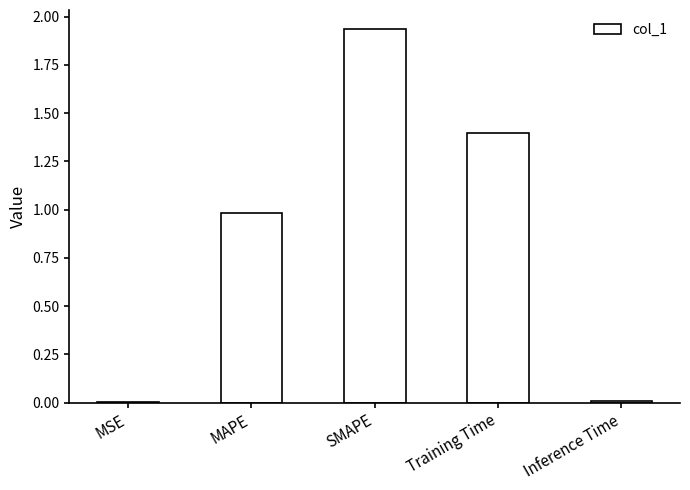

The value at MSE is 0.0. True or false?

True